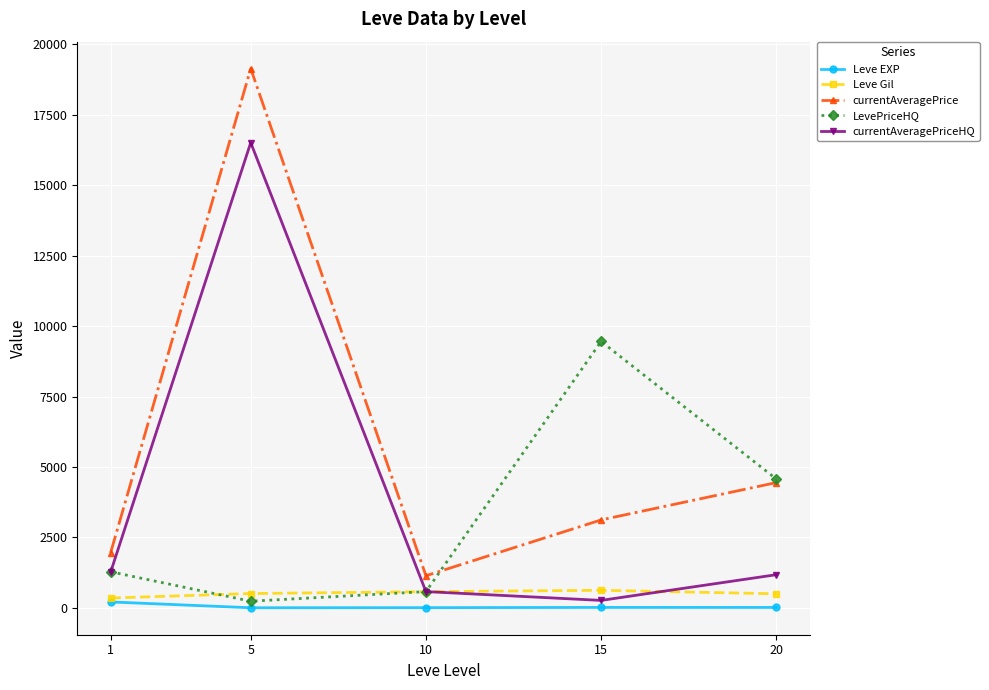

What is the difference between the maximum and minimum values in the currentAveragePrice series?

17998.5